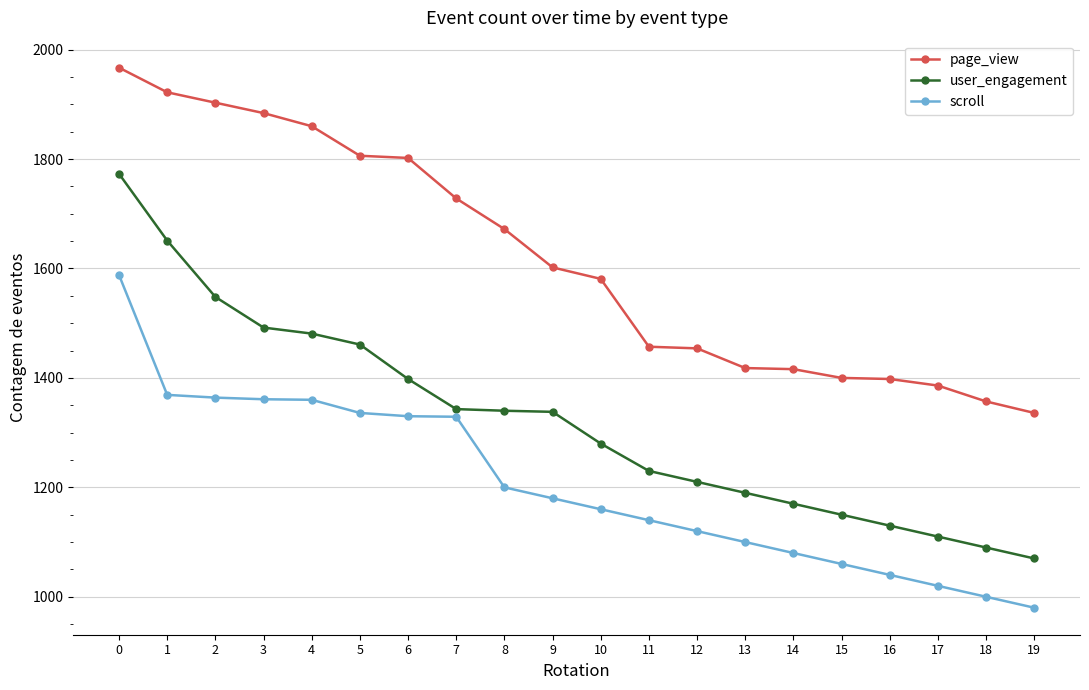

Does the chart display data point markers on the line(s)?

Yes